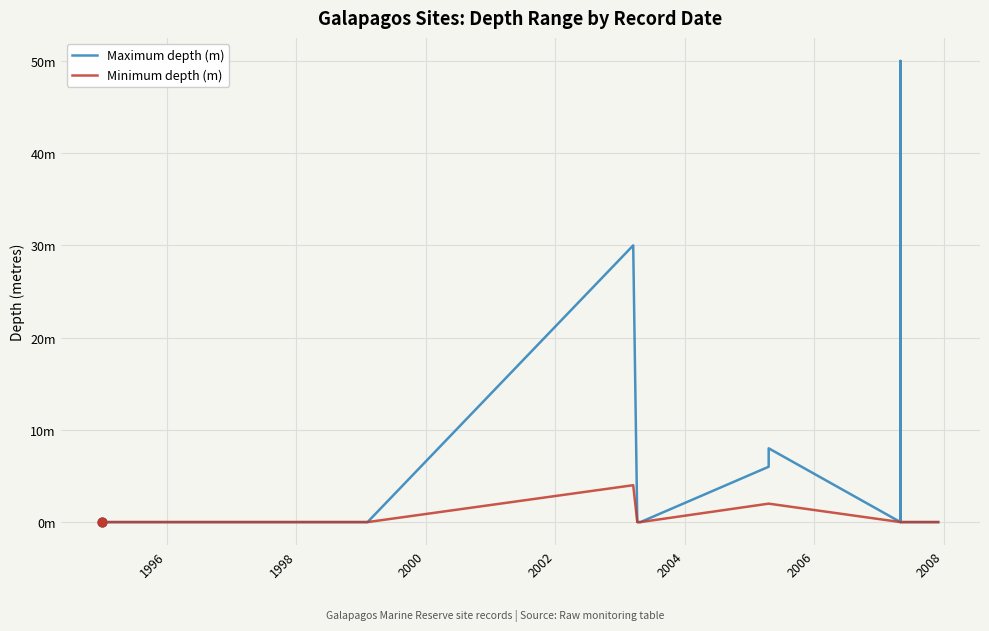

Which series contains the lowest Y value?

Maximum depth (m)